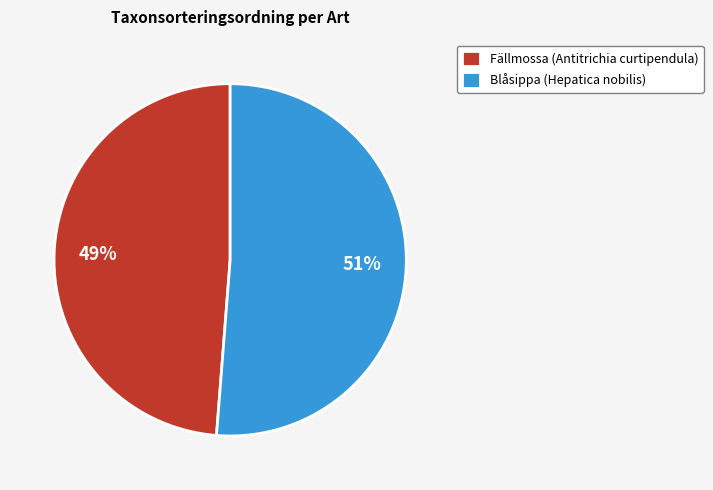

Combined, do Blåsippa (Hepatica nobilis) and Fällmossa (Antitrichia curtipendula) account for over 50%?

Yes